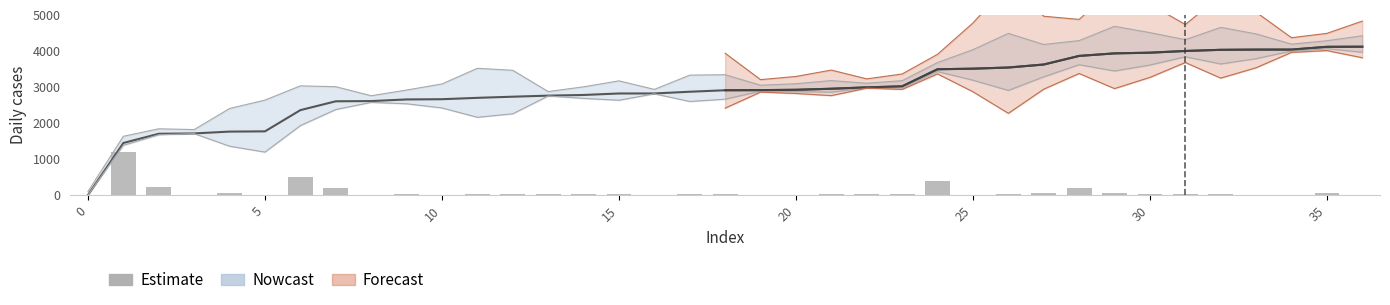

The value at 27 is 15.4. True or false?

False